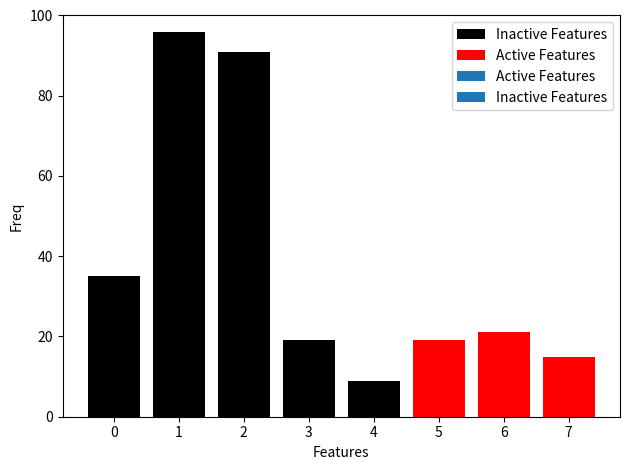

Rank the categories by Inactive Features value from lowest to highest.

5, 6, 7, 4, 3, 0, 2, 1